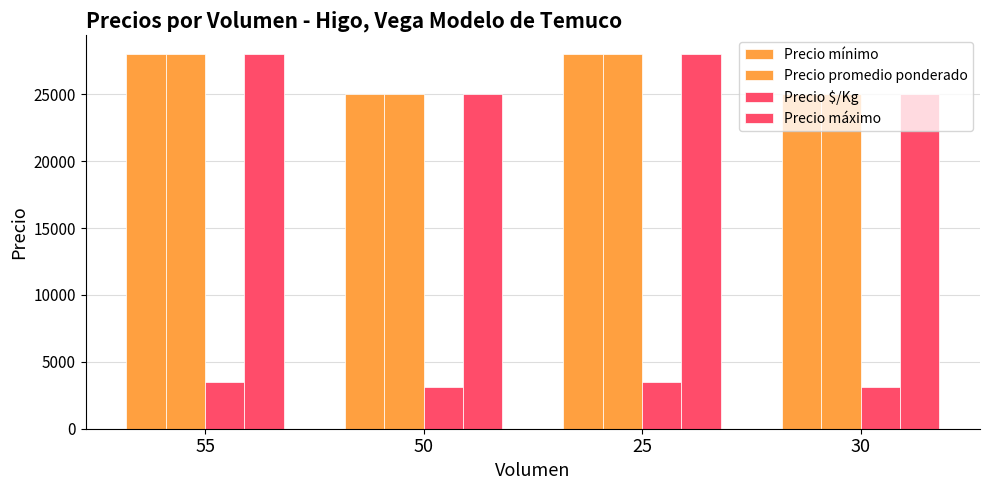

How many data points does each series have?

4